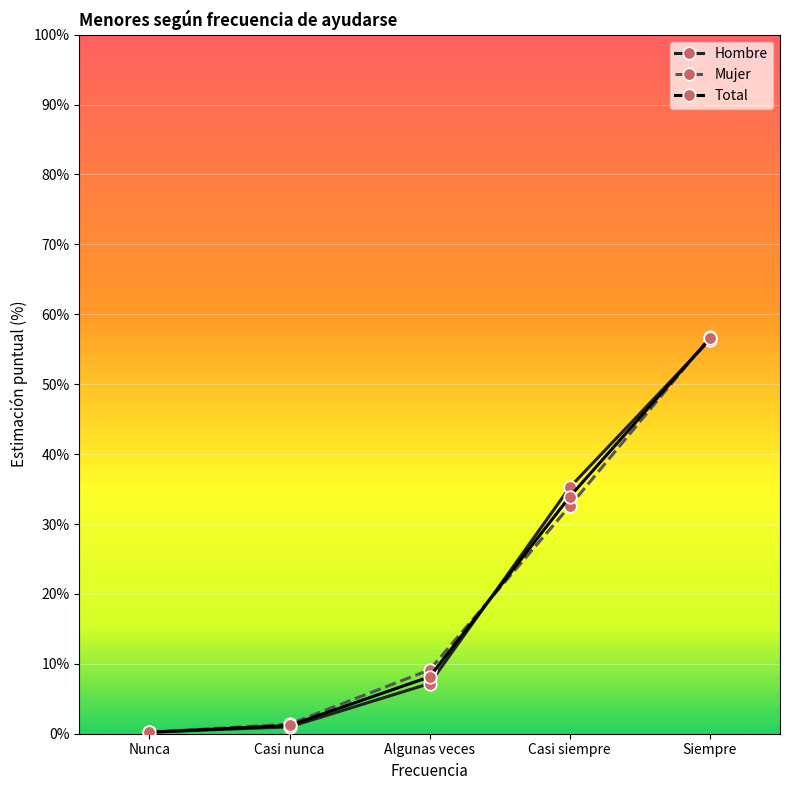

The Hombre series shows 55.7 at Casi siempre. True or false?

False